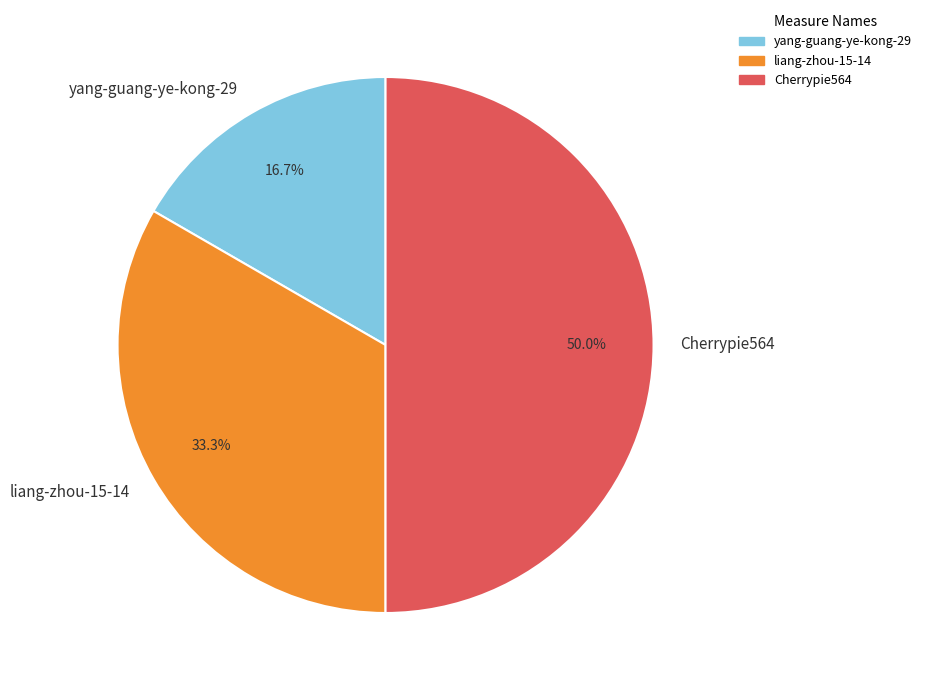

Do yang-guang-ye-kong-29 and Cherrypie564 together represent more than half of the pie?

Yes